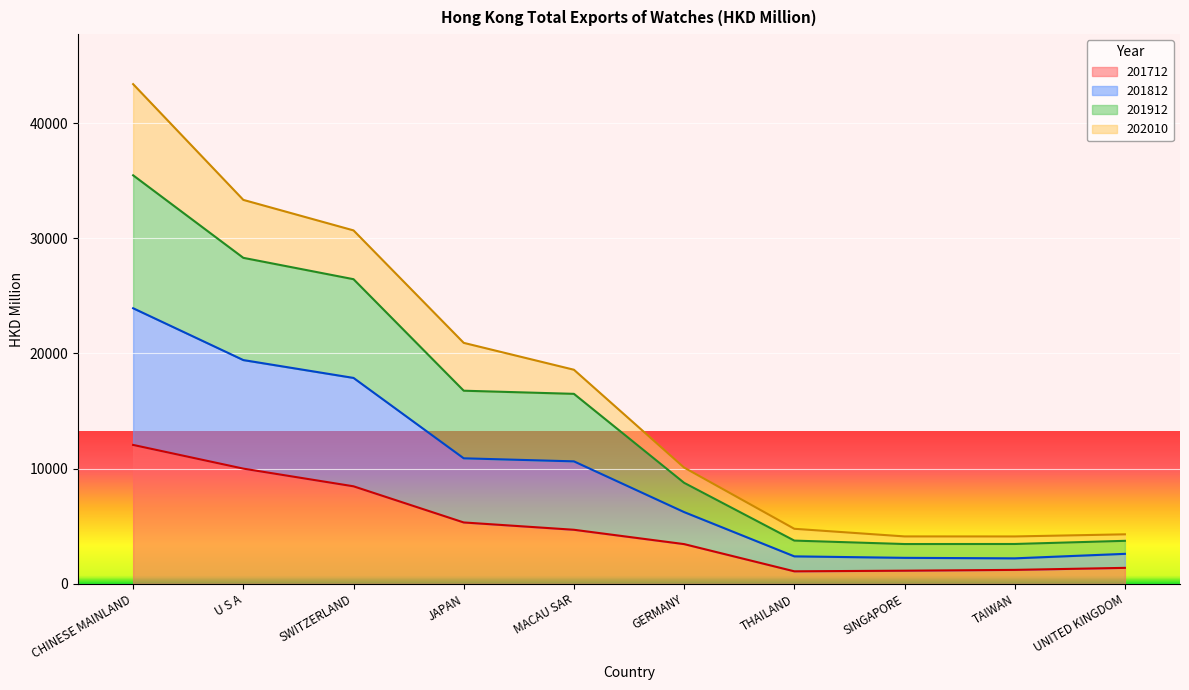

Is it true that 201712 equals 1382.1 at UNITED KINGDOM?

True